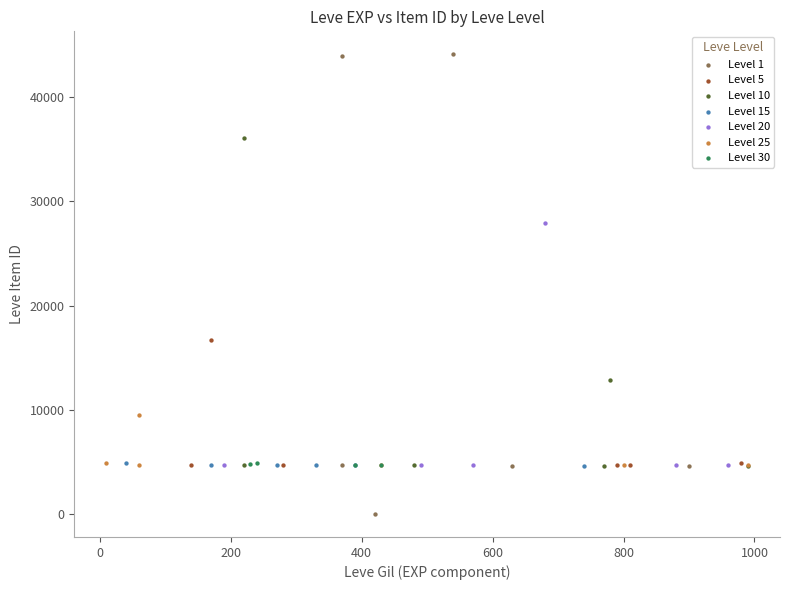

Which series has the widest spread of Y values?

Level 1